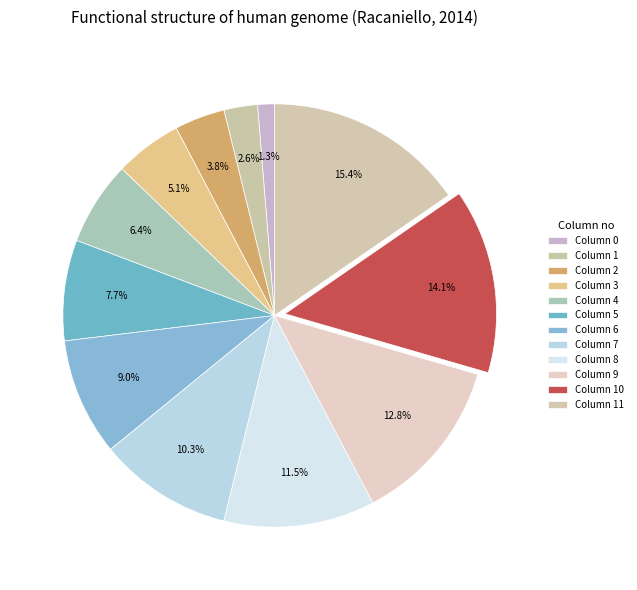

Count the number of slices in the pie.

12